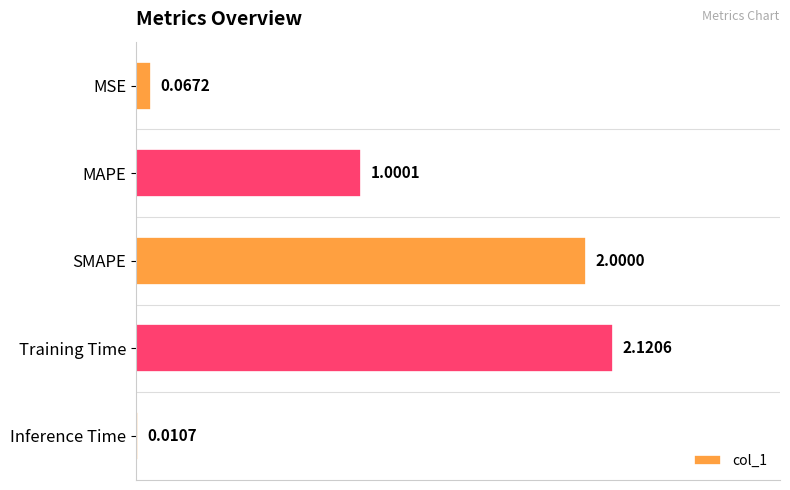

Does the chart contain stacked bars?

No